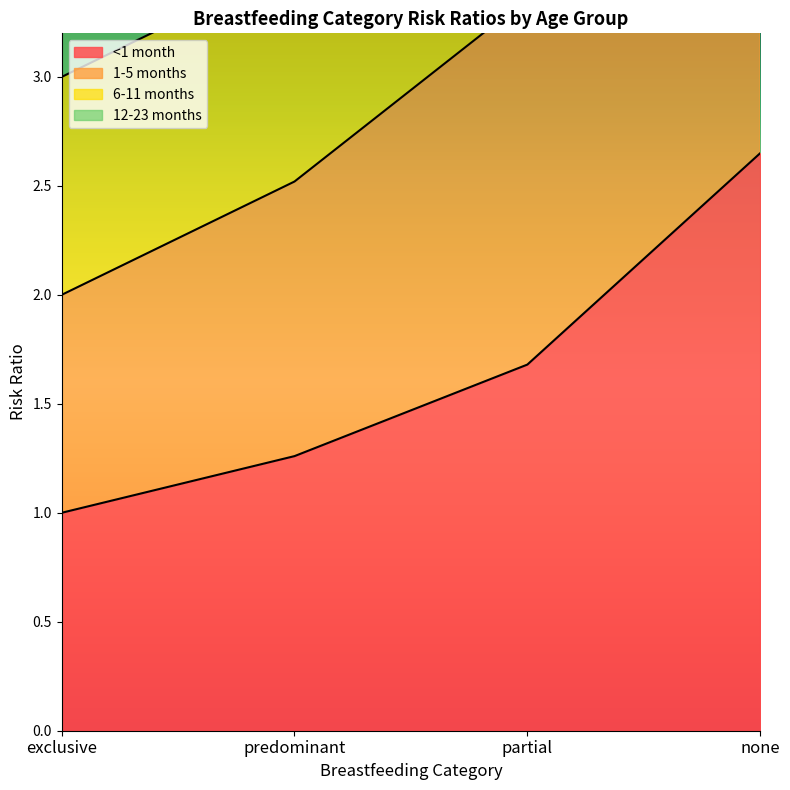

Between partial and predominant, which is larger?

partial